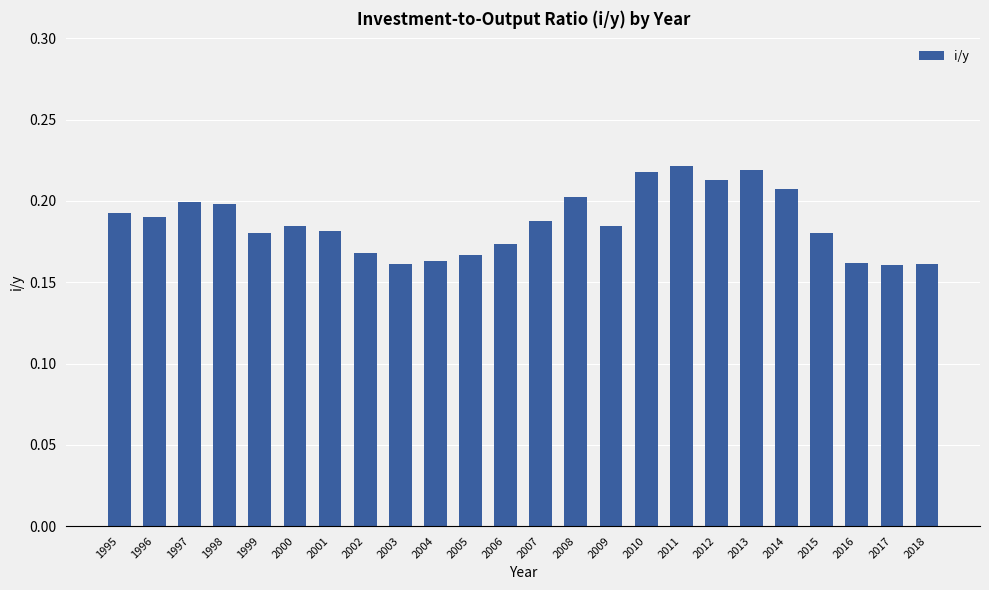

What is the sum of all values?

4.5